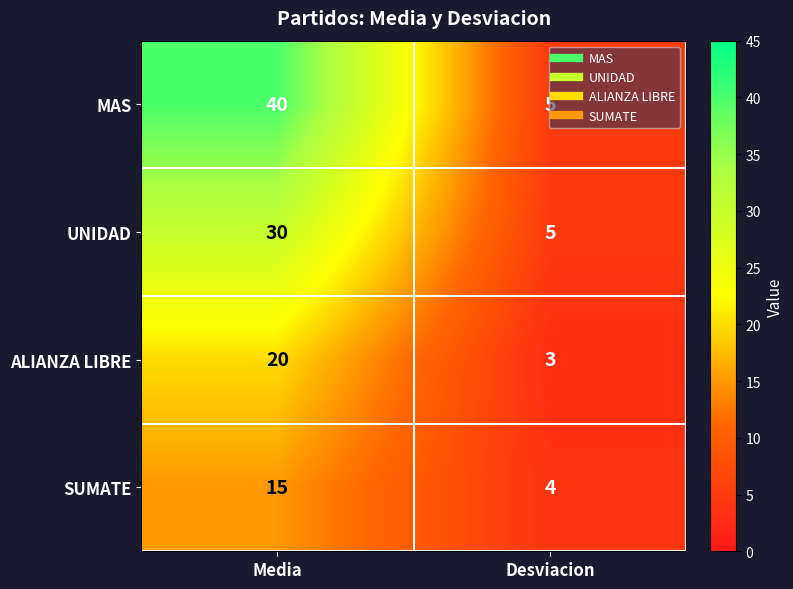

At which label is UNIDAD closest to 17?

Desviacion